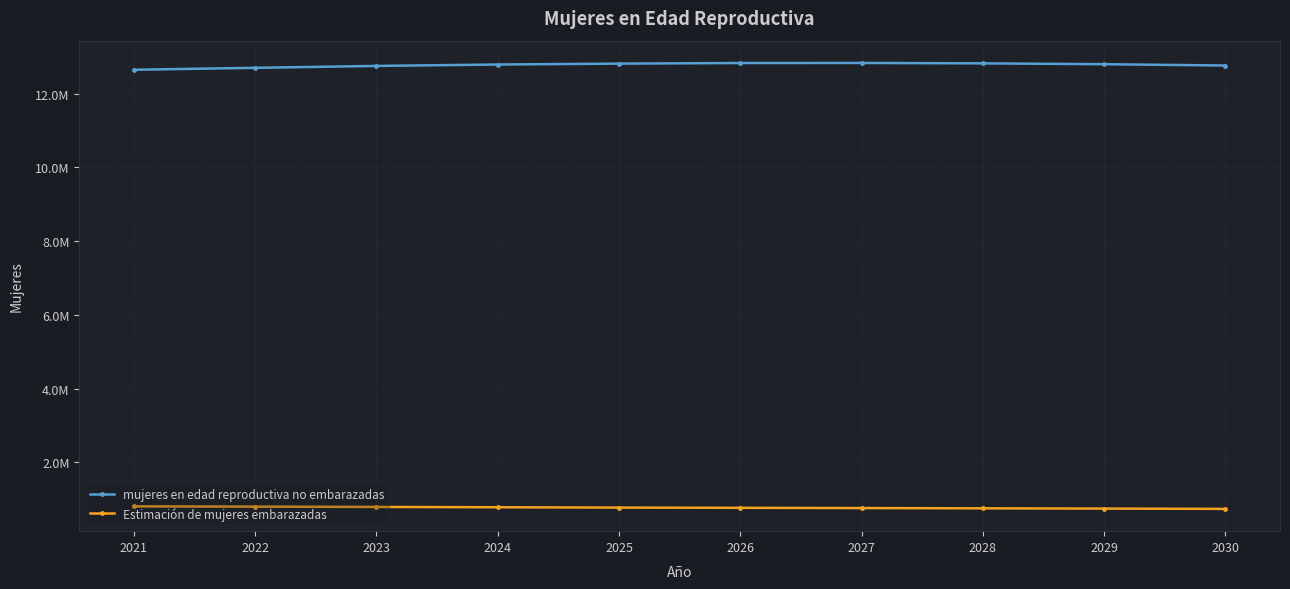

What are all the series names shown in the legend?

mujeres en edad reproductiva no embarazadas, Estimación de mujeres embarazadas